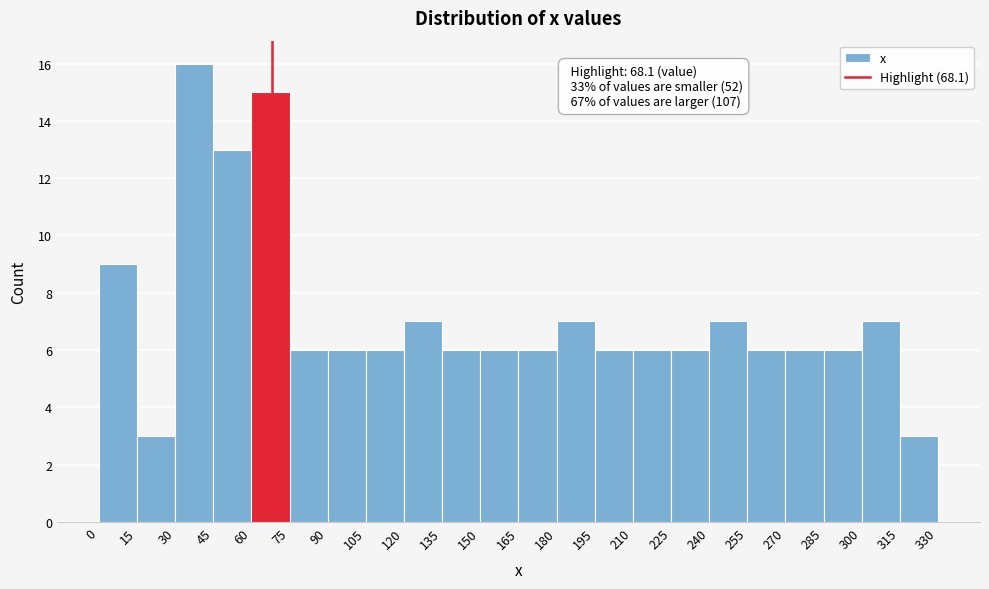

Over which range of the x-axis is the bar tallest?

30 to 45